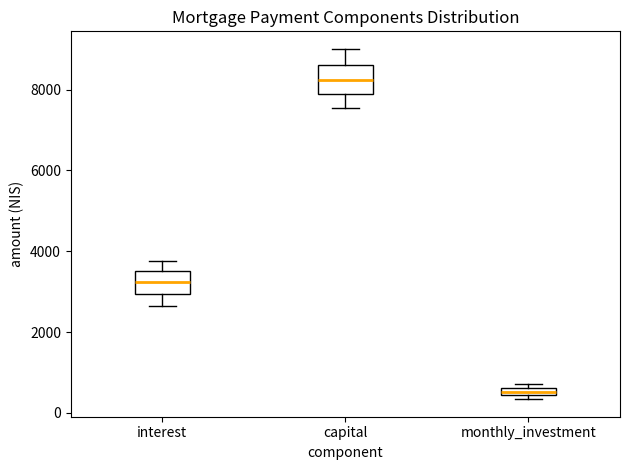

Which box's median line is the highest?

capital